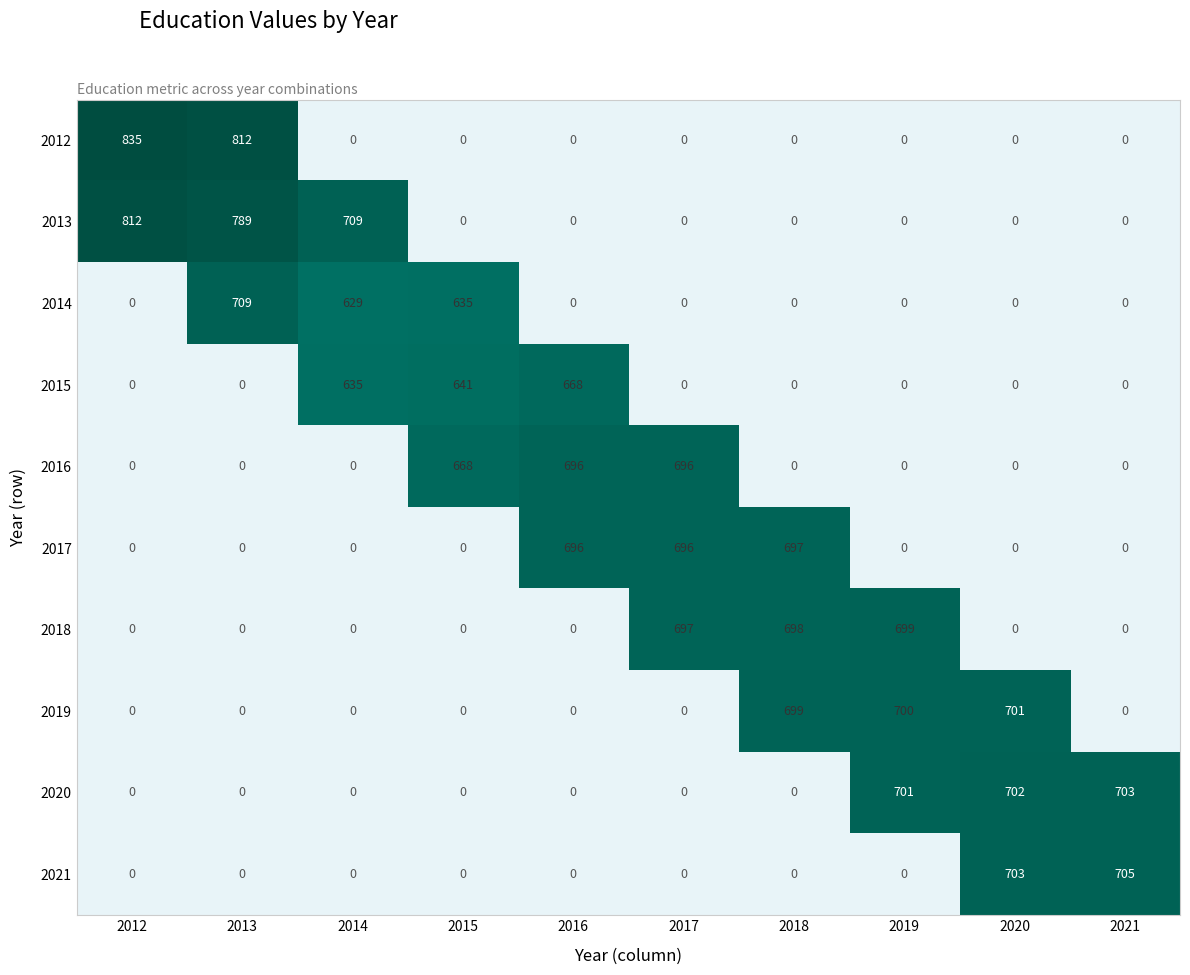

At how many categories does at least one series exceed 657?

10